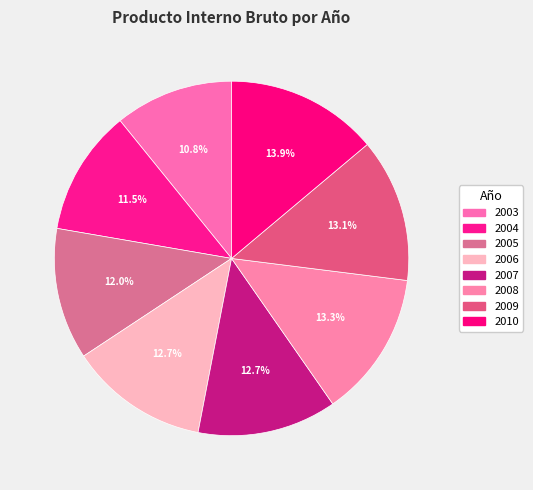

Does 2010 represent more than half of the total?

No